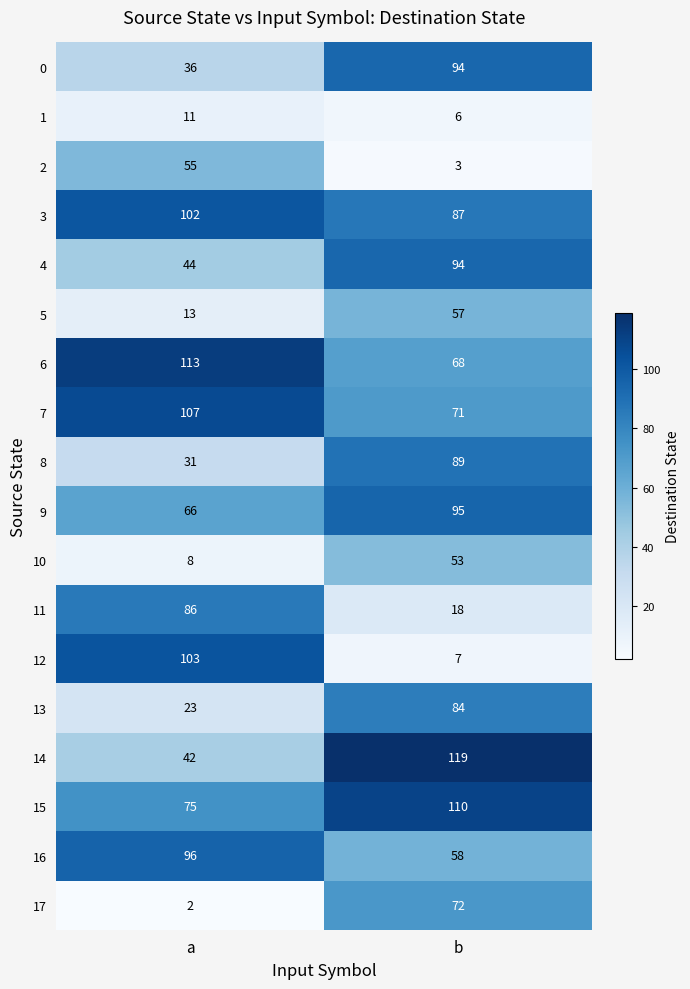

Is the value of 13 at a greater than the value of 15 at b?

No